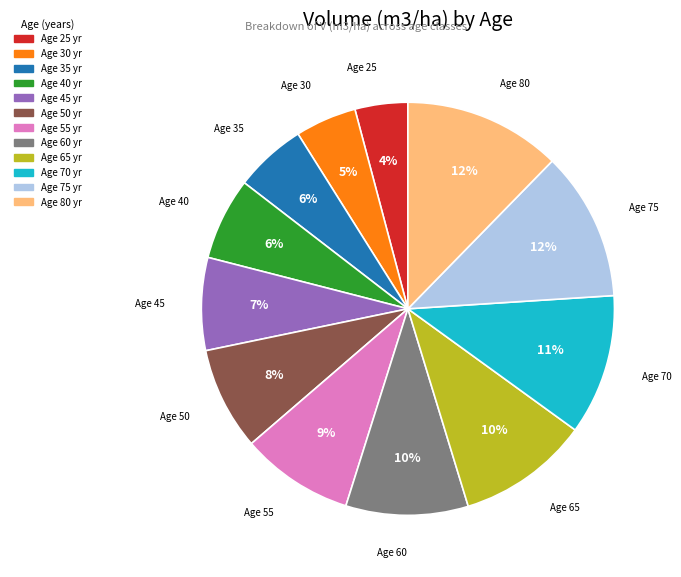

Does any single category account for the majority?

No